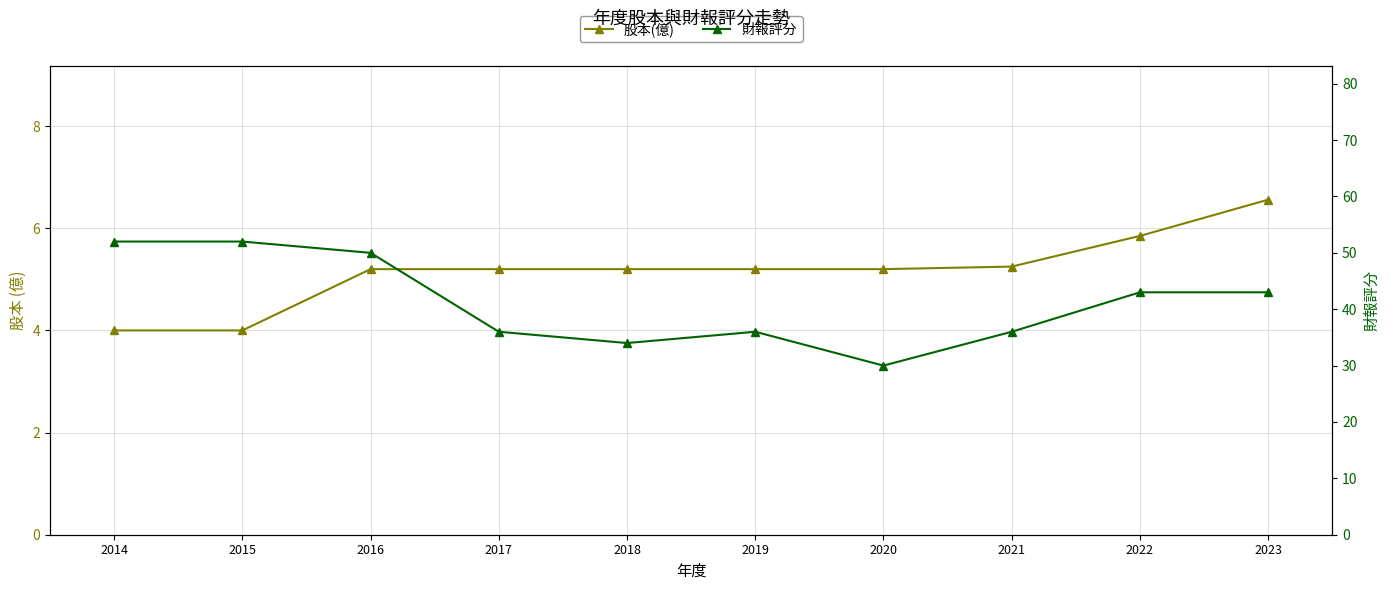

At how many categories does at least one series exceed 40?

5